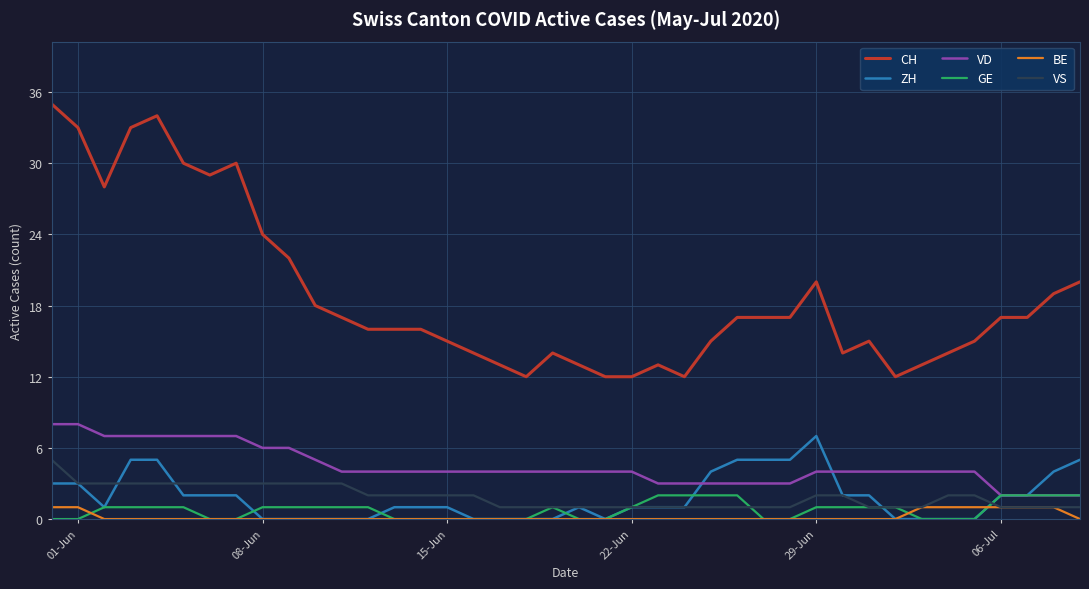

What is the greatest value displayed?

35